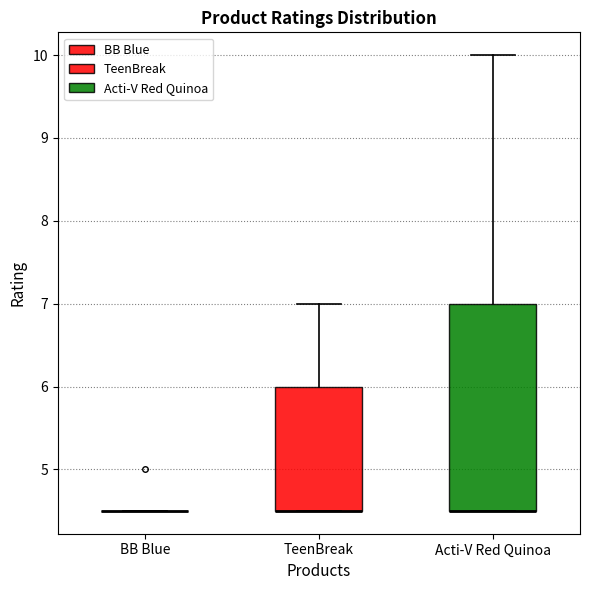

Reading left to right, transcribe this box plot: for each box, give where its median line is, the range the box spans, and where its two whiskers end, as read against the y-axis. The values are not printed on the chart, so give them approximately, as read against the axis.

BB Blue: box collapsed to a line at 4.5, whiskers 4.5 to 4.5
TeenBreak: median 4.5 (drawn on the box's lower edge), box 4.5 to 6.0, whiskers 4.5 to 7.0
Acti-V Red Quinoa: median 4.5 (drawn on the box's lower edge), box 4.5 to 7.0, whiskers 4.5 to 10.0